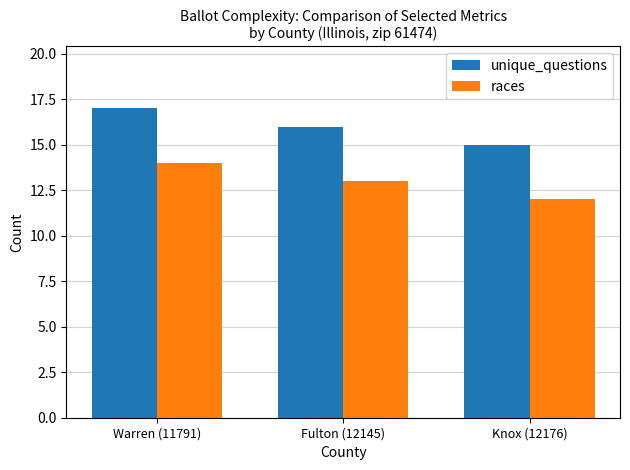

The races series shows 6 at Fulton (12145). True or false?

False